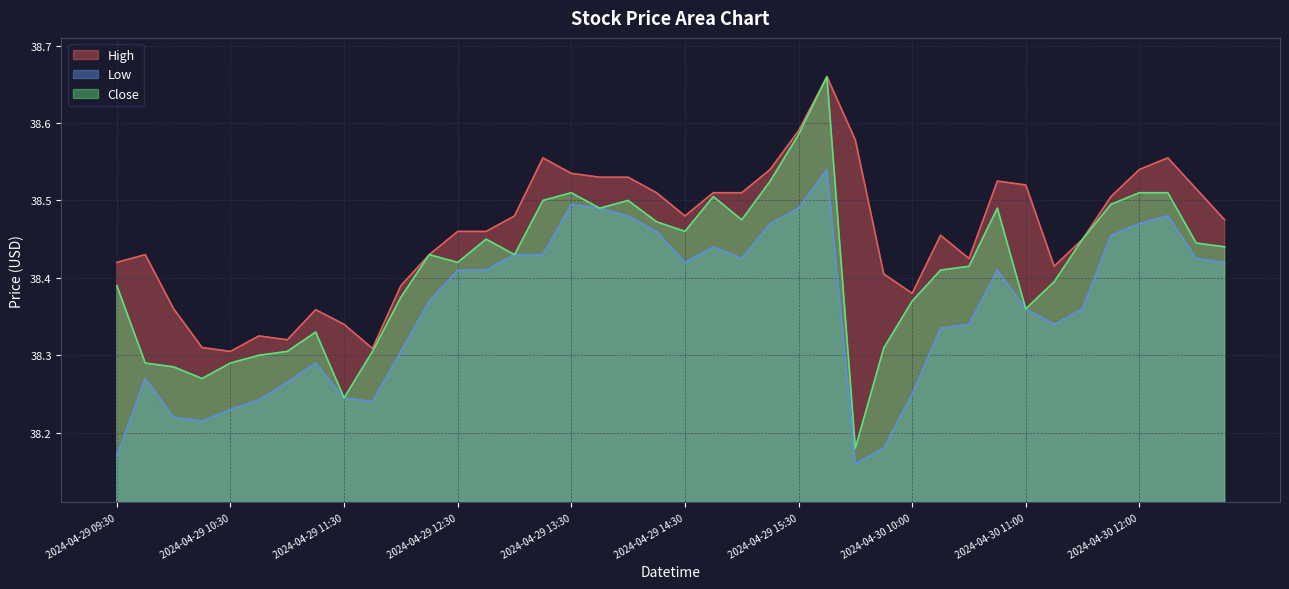

What is the total value across all series at 2024-04-30 11:30?

115.3